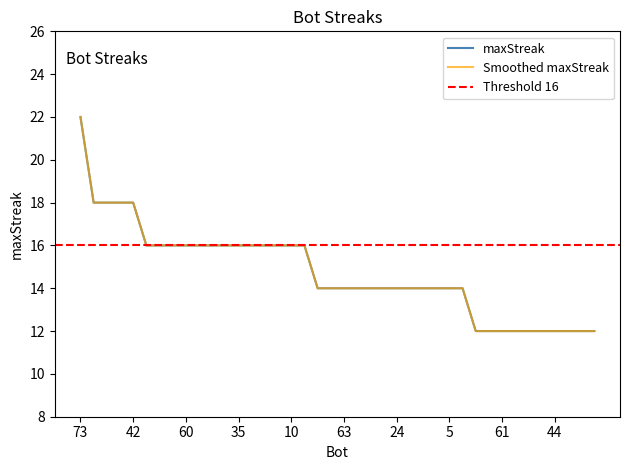

At which category does the chart reach its peak across all series?

73